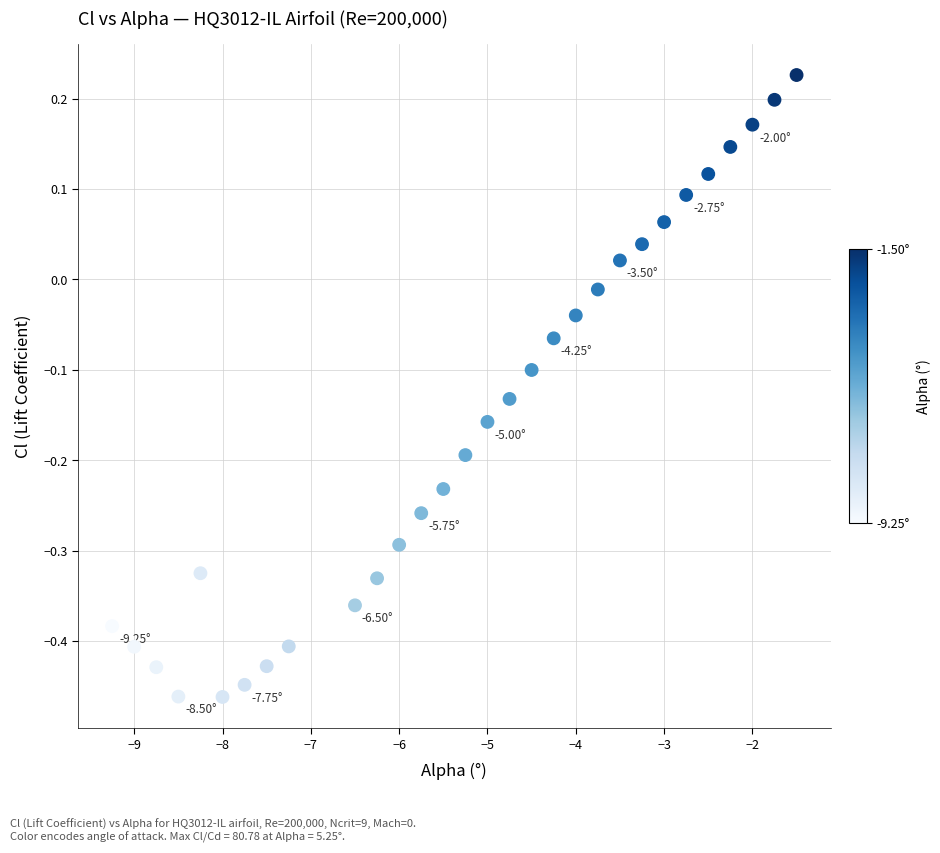

What is the range of X values (max minus min)?

7.8